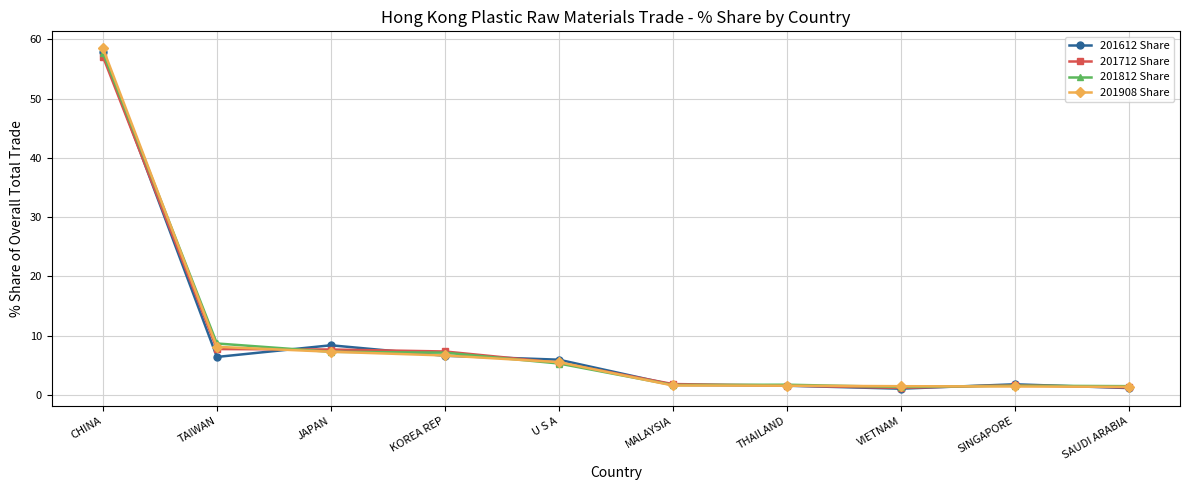

Is the value of 201612 Share at CHINA greater than the value of 201812 Share at SINGAPORE?

Yes